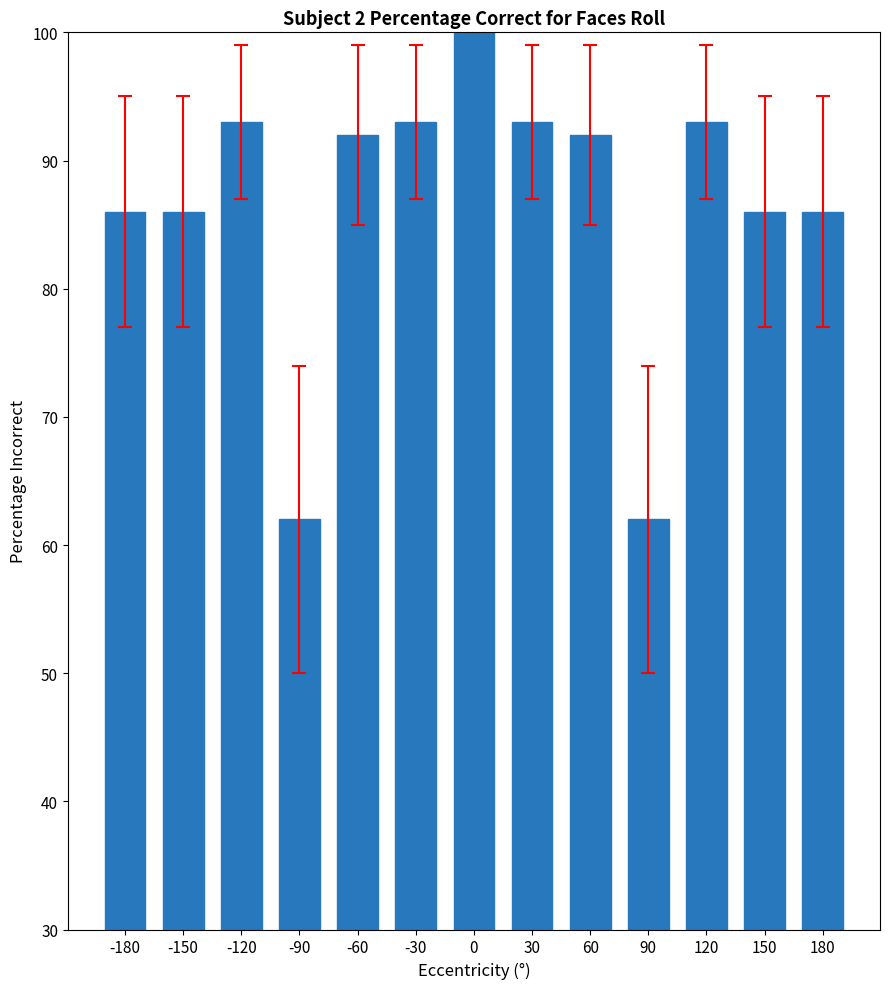

What is the maximum value shown in the chart?

100